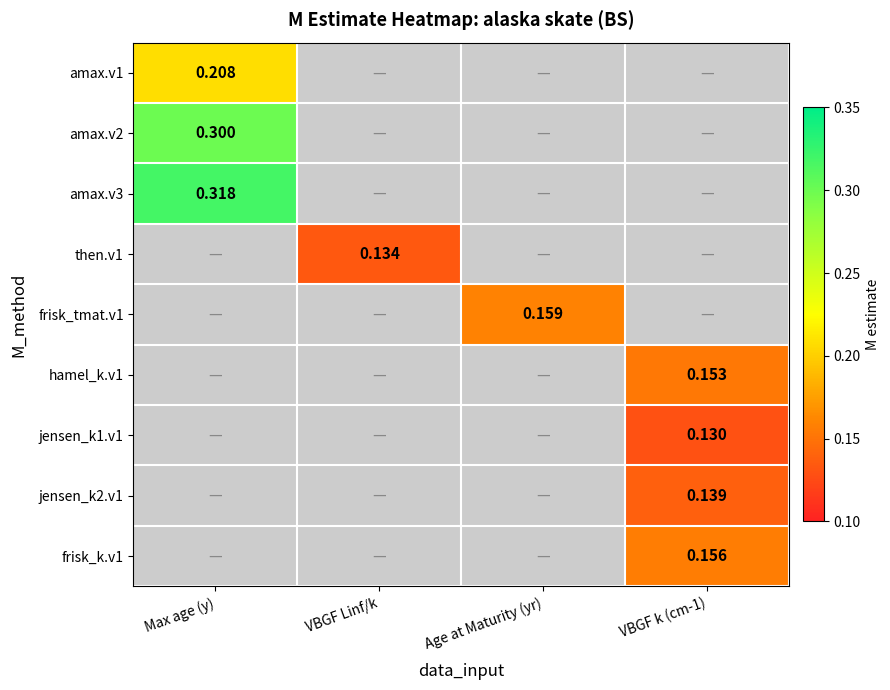

Which series has the largest range (max minus min)?

amax.v1